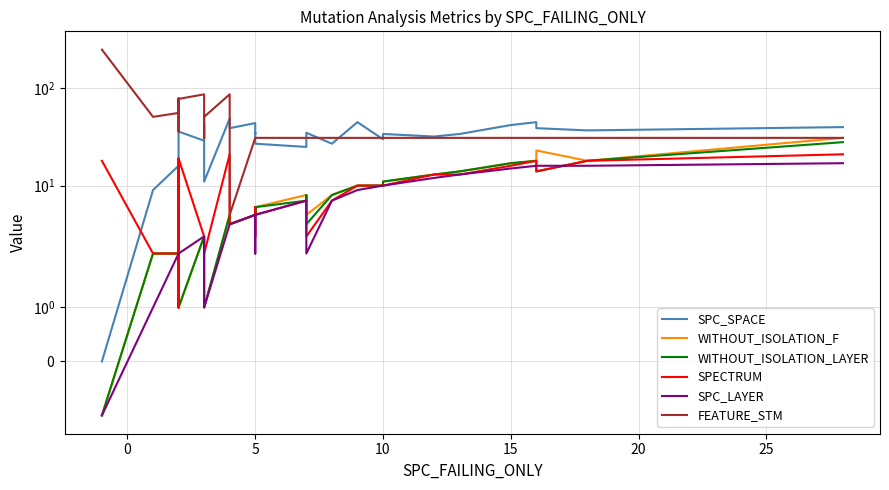

What is the difference between the second highest and second lowest values in the WITHOUT_ISOLATION_LAYER series?

17